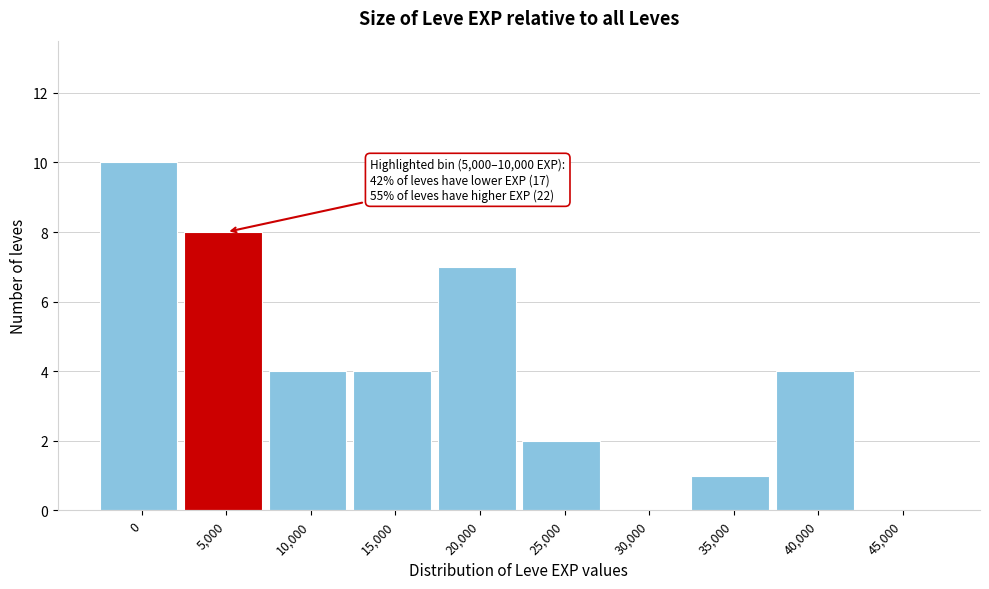

Reading left to right, transcribe all the data shown in this chart.

0=10	5,000=8	10,000=4	15,000=4	20,000=7	25,000=2	30,000=0	35,000=1	40,000=4	45,000=0